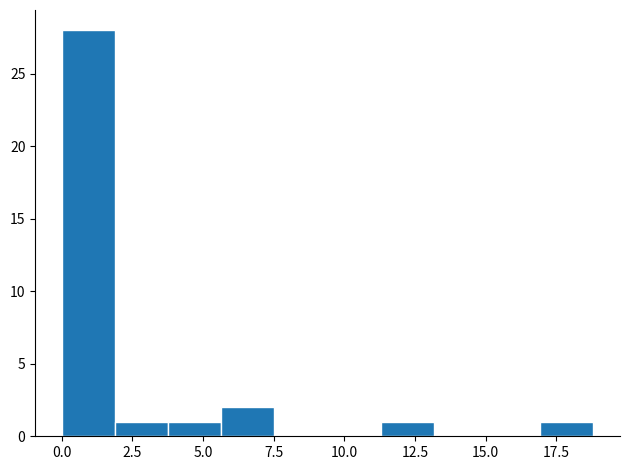

Read against the x-axis, roughly where is the centre of the tallest bar?

1.0